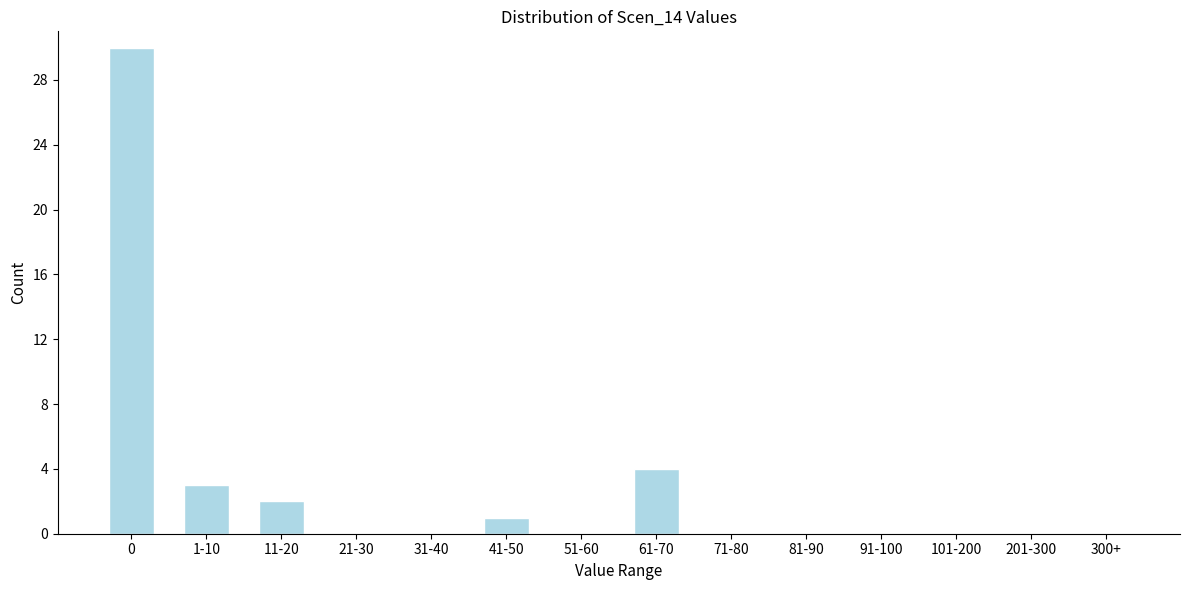

Reading right to left, transcribe all the data shown in this chart.

300+=0	201-300=0	101-200=0	91-100=0	81-90=0	71-80=0	61-70=4	51-60=0	41-50=1	31-40=0	21-30=0	11-20=2	1-10=3	0=30